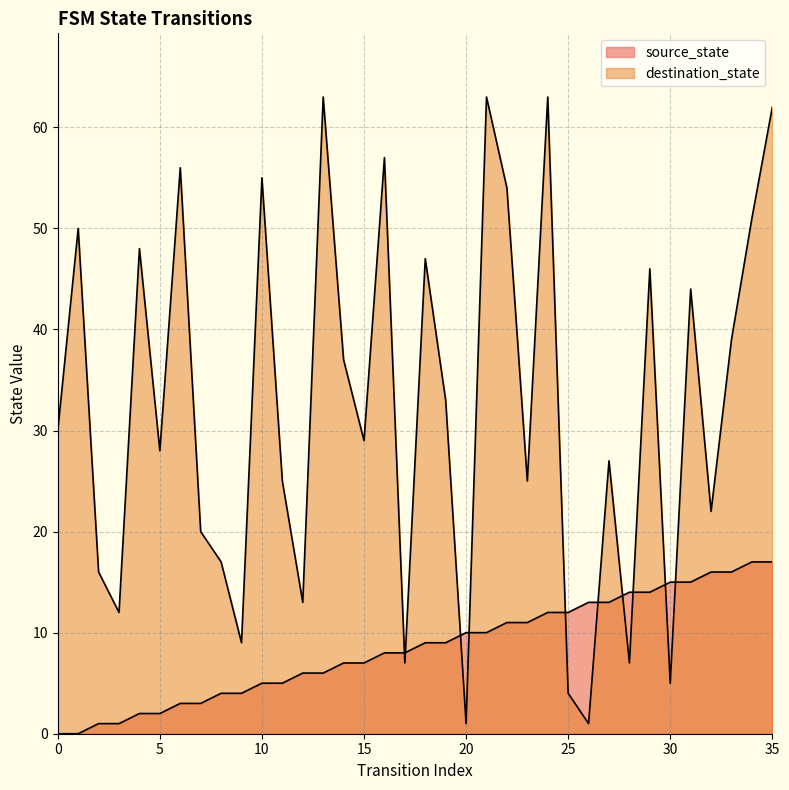

How many interior local peaks does the destination_state series have?

12